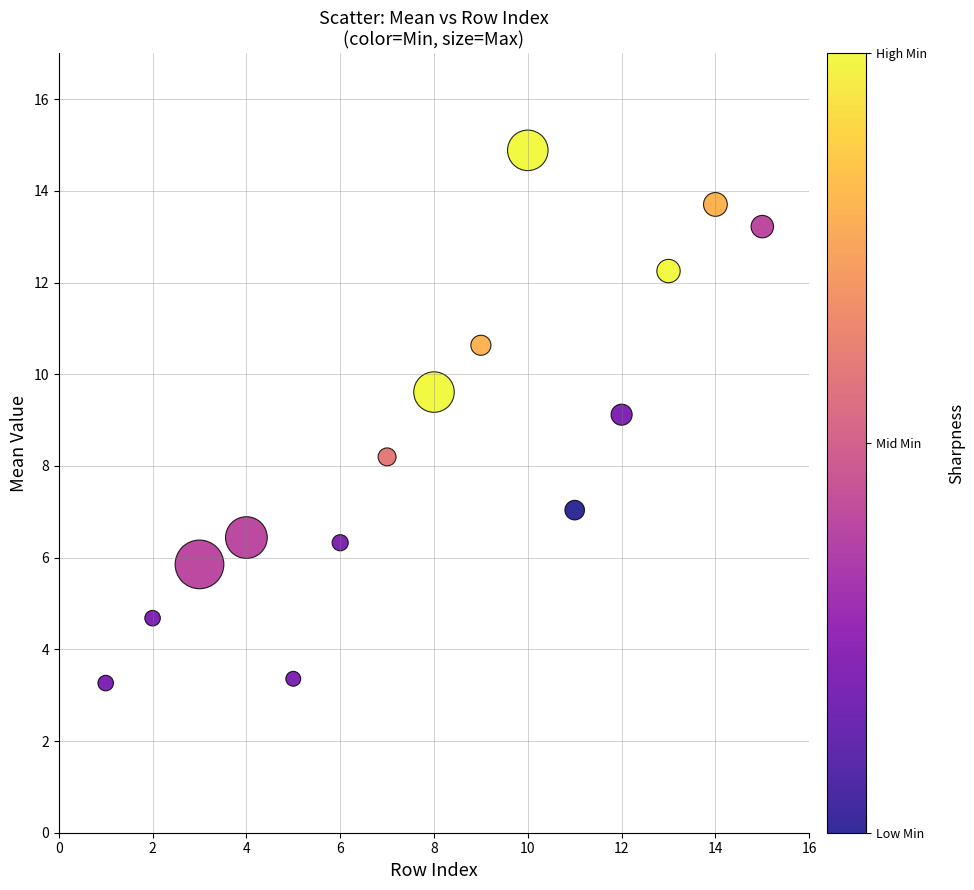

What is the range of X values (max minus min)?

14.0